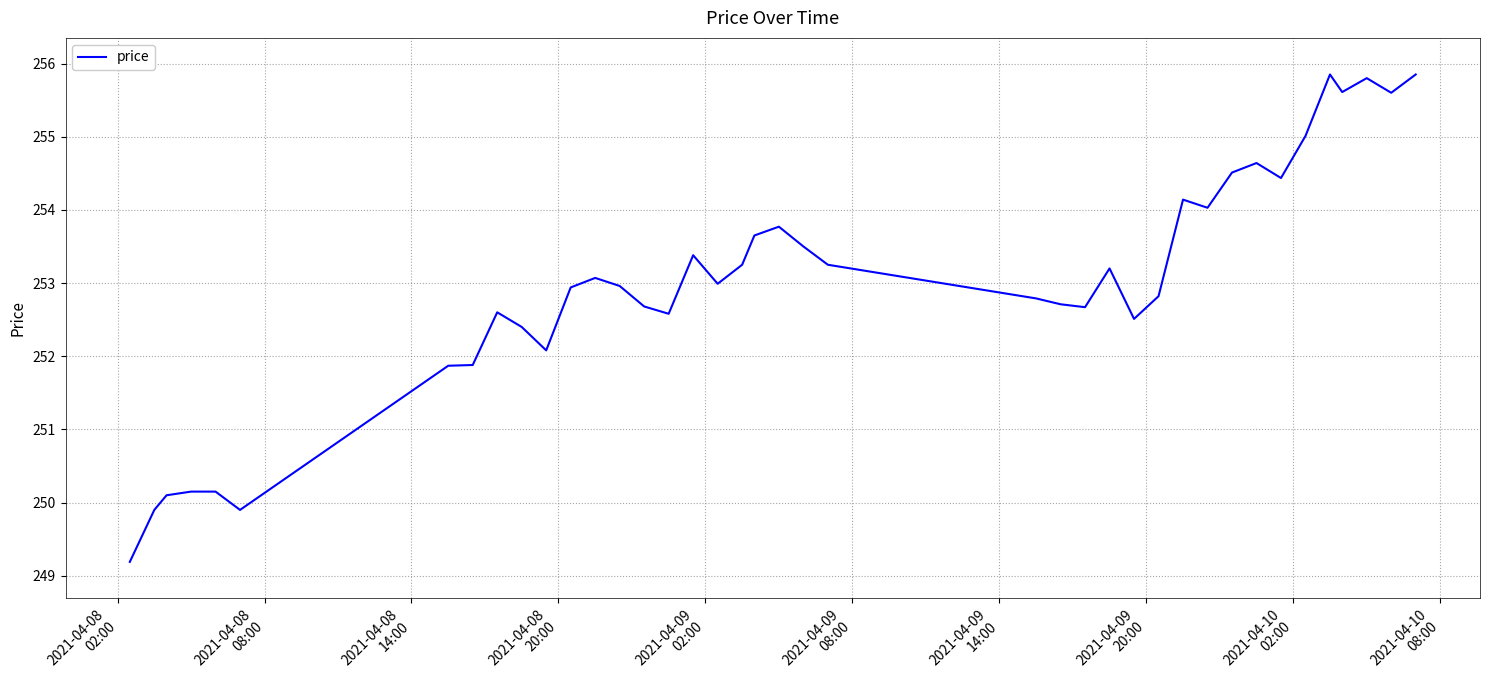

What is the minimum value shown in the chart?

249.2